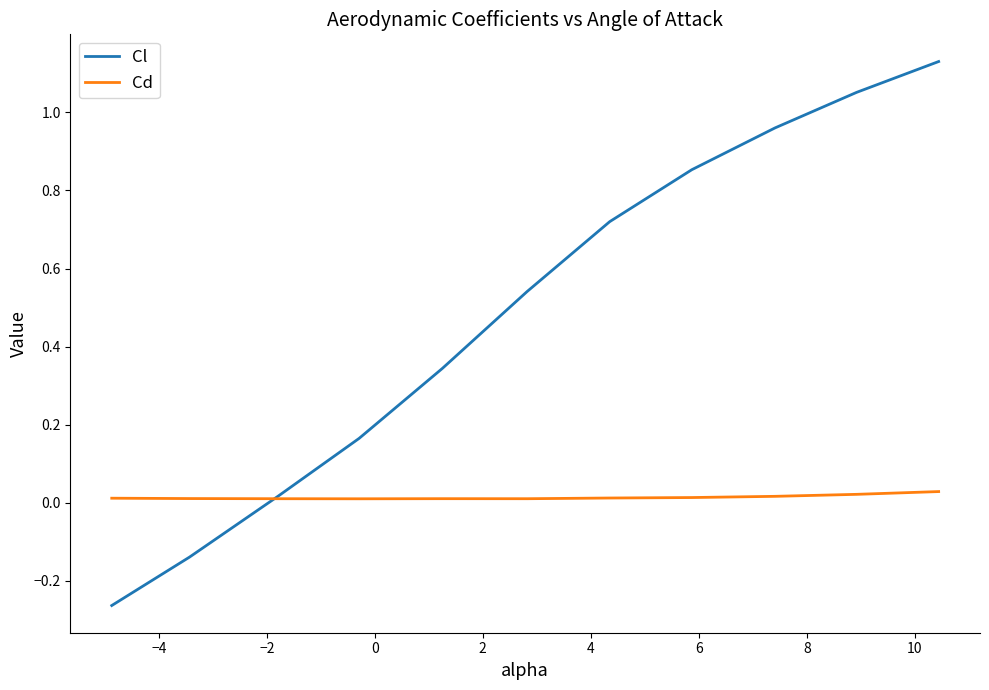

Rank the series by their maximum value, from lowest to highest.

Cd, Cl